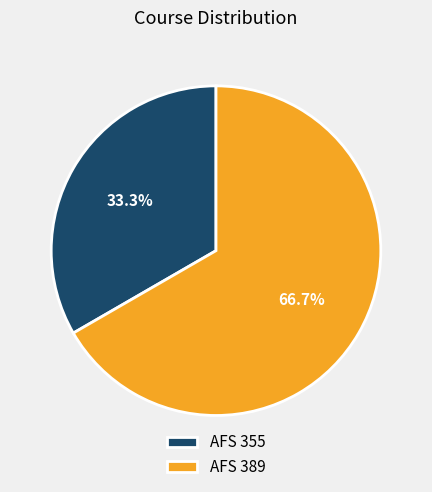

Rank the categories by value from lowest to highest.

AFS 355, AFS 389